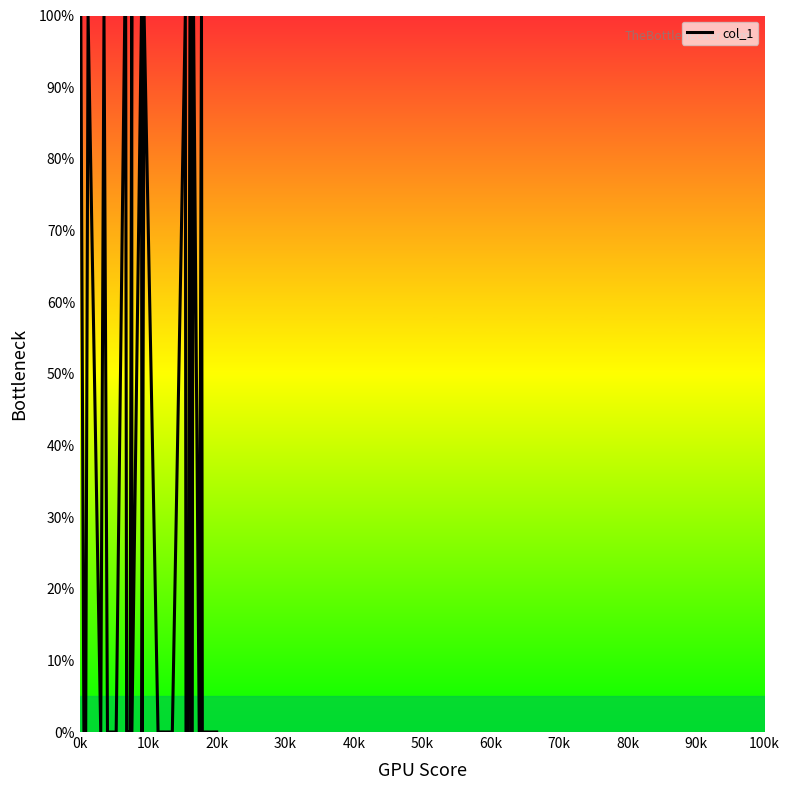

What is the difference between the maximum and minimum values?

100.0